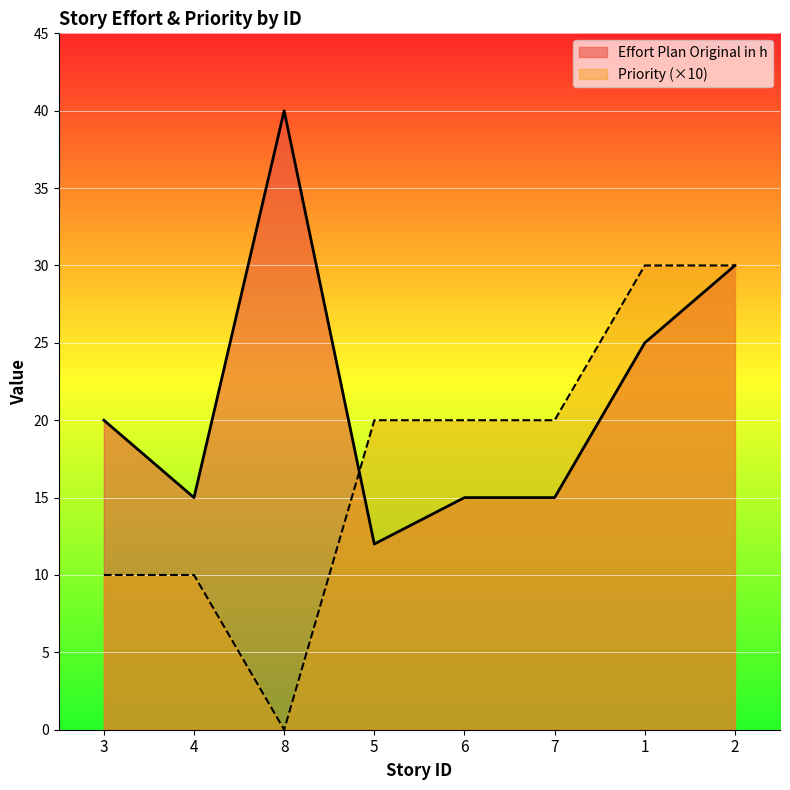

True or false: Priority has a value of 10 at 4.

True